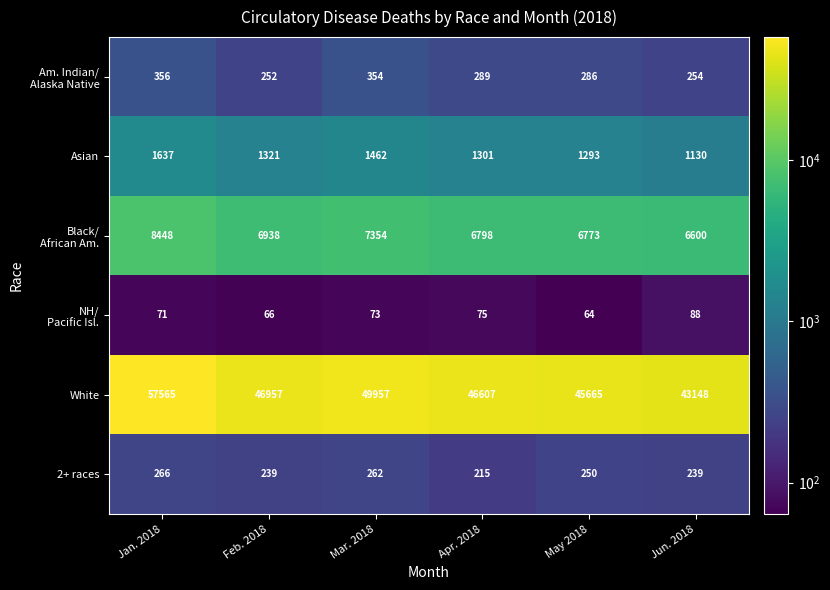

The Asian series shows 569 at Feb. 2018. True or false?

False